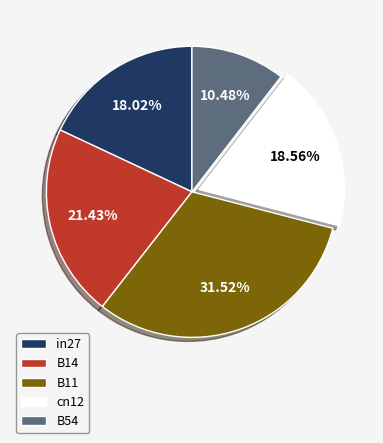

To the nearest percent, what percentage of the pie is B14?

21%